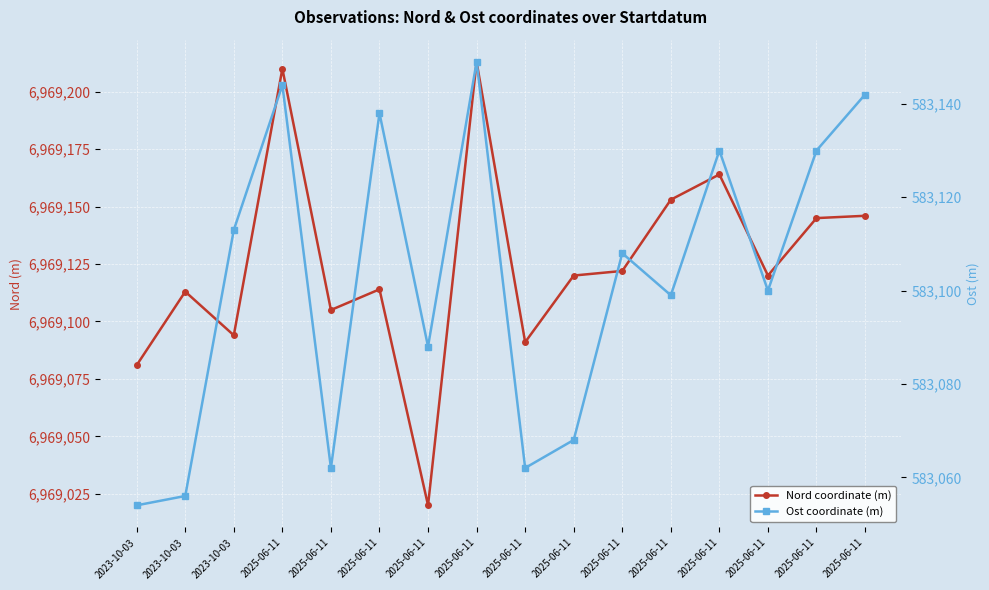

How many values in the Nord coordinate (m) series are below 6969120?

7